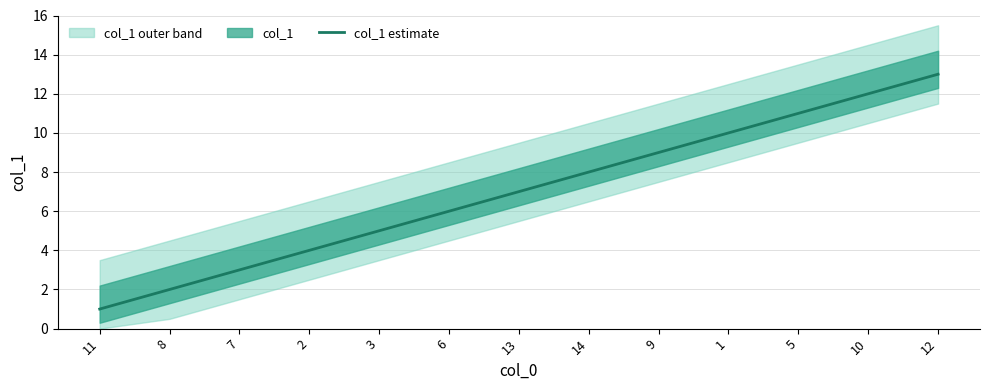

What is the change in value from 7 to 12?

+10